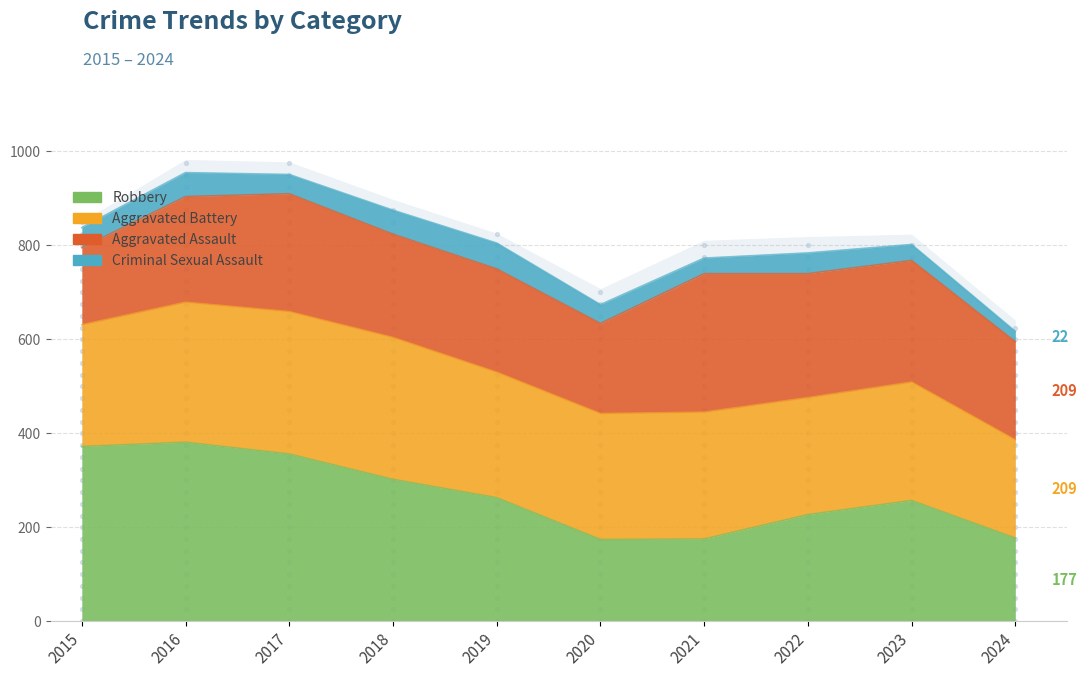

At which category is the sum across all series the highest?

2016